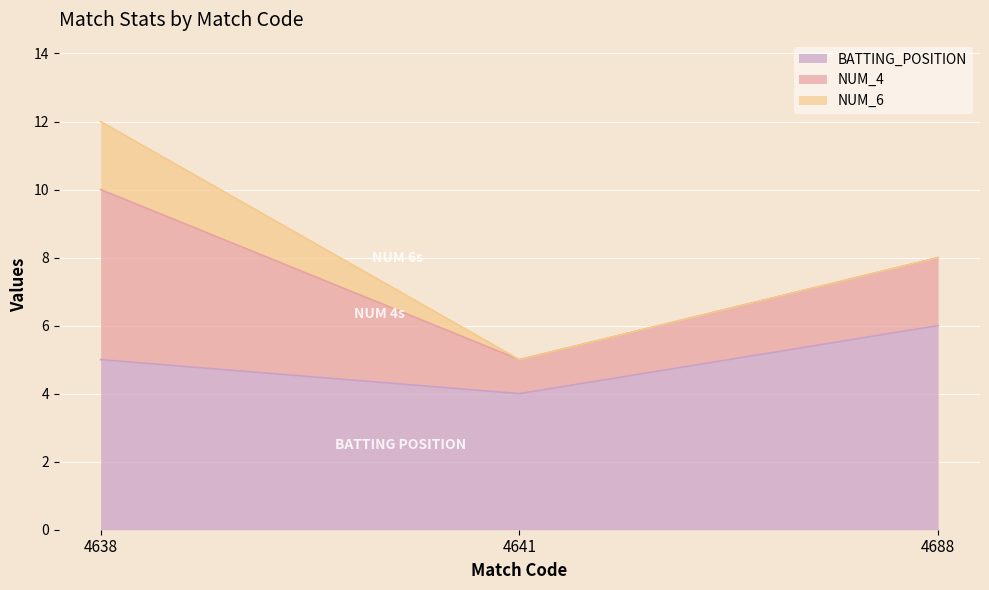

Where is BATTING_POSITION nearest to the value 5?

4638